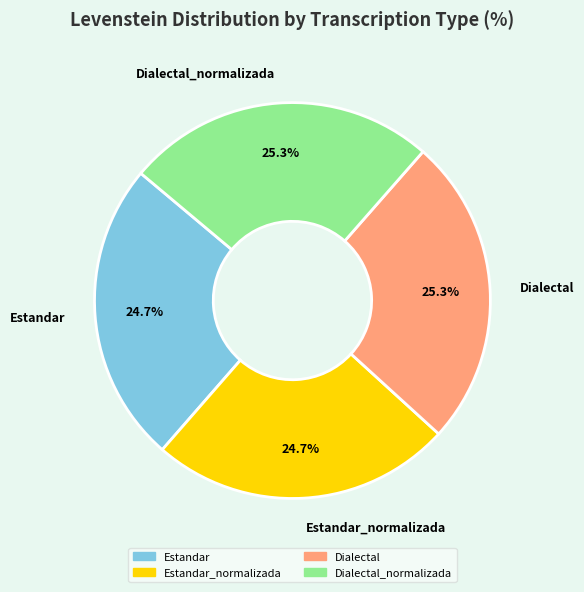

How many segments does this pie chart have?

4